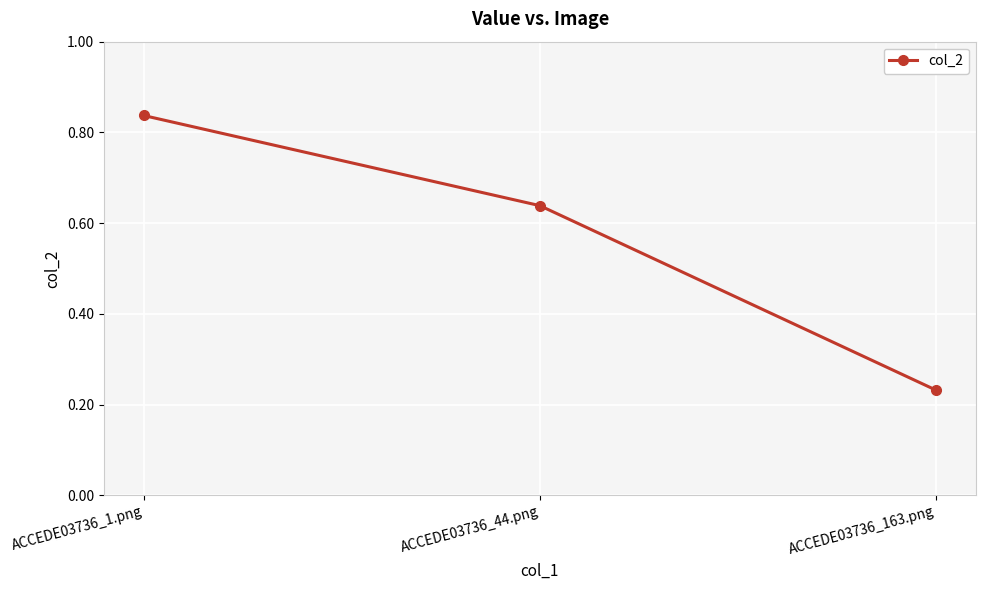

How many data points does each series have?

3